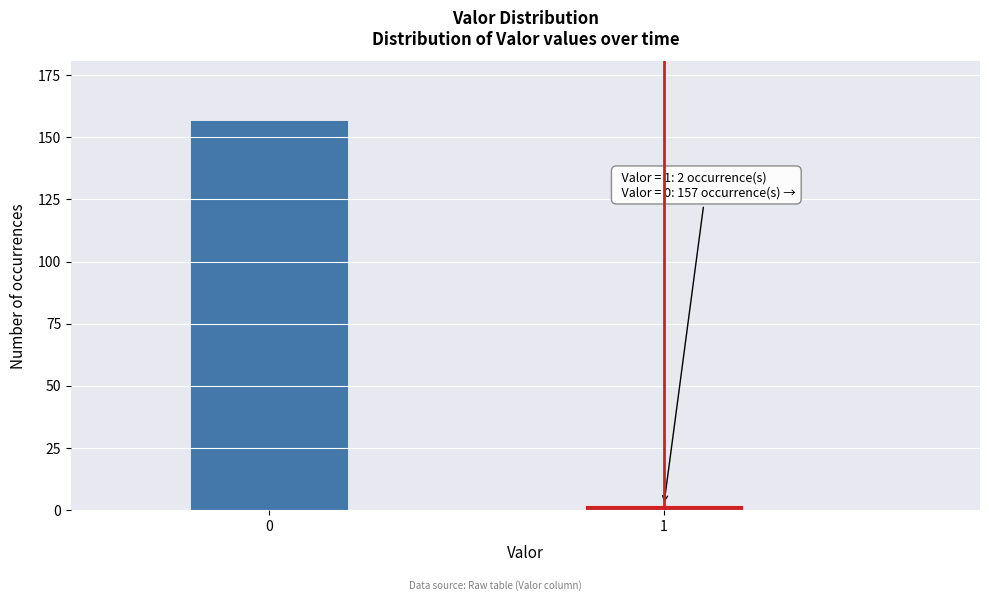

Reading right to left, list all the values displayed in this chart.

1=2	0=157